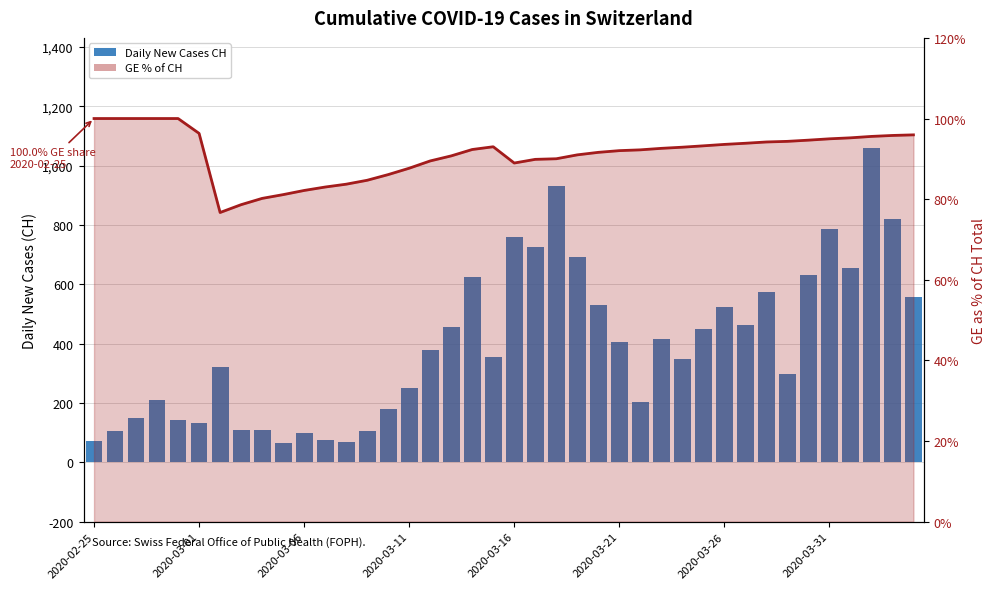

How many values in the GE % of CH (line) series are below 92?

17